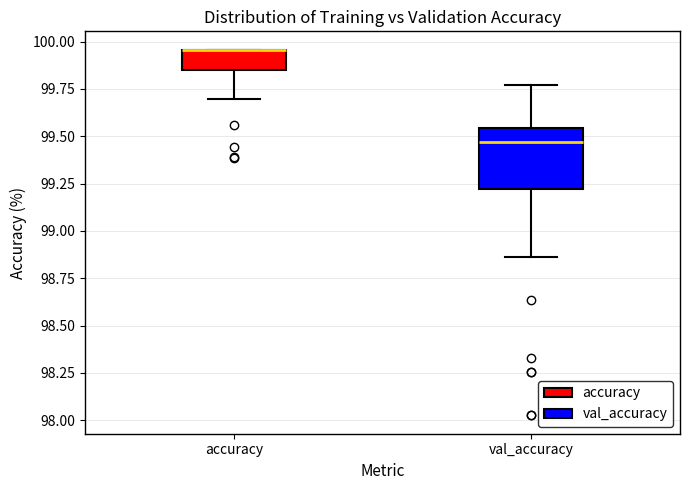

Comparing the boxes themselves (not the whiskers), which one is the tallest?

val_accuracy